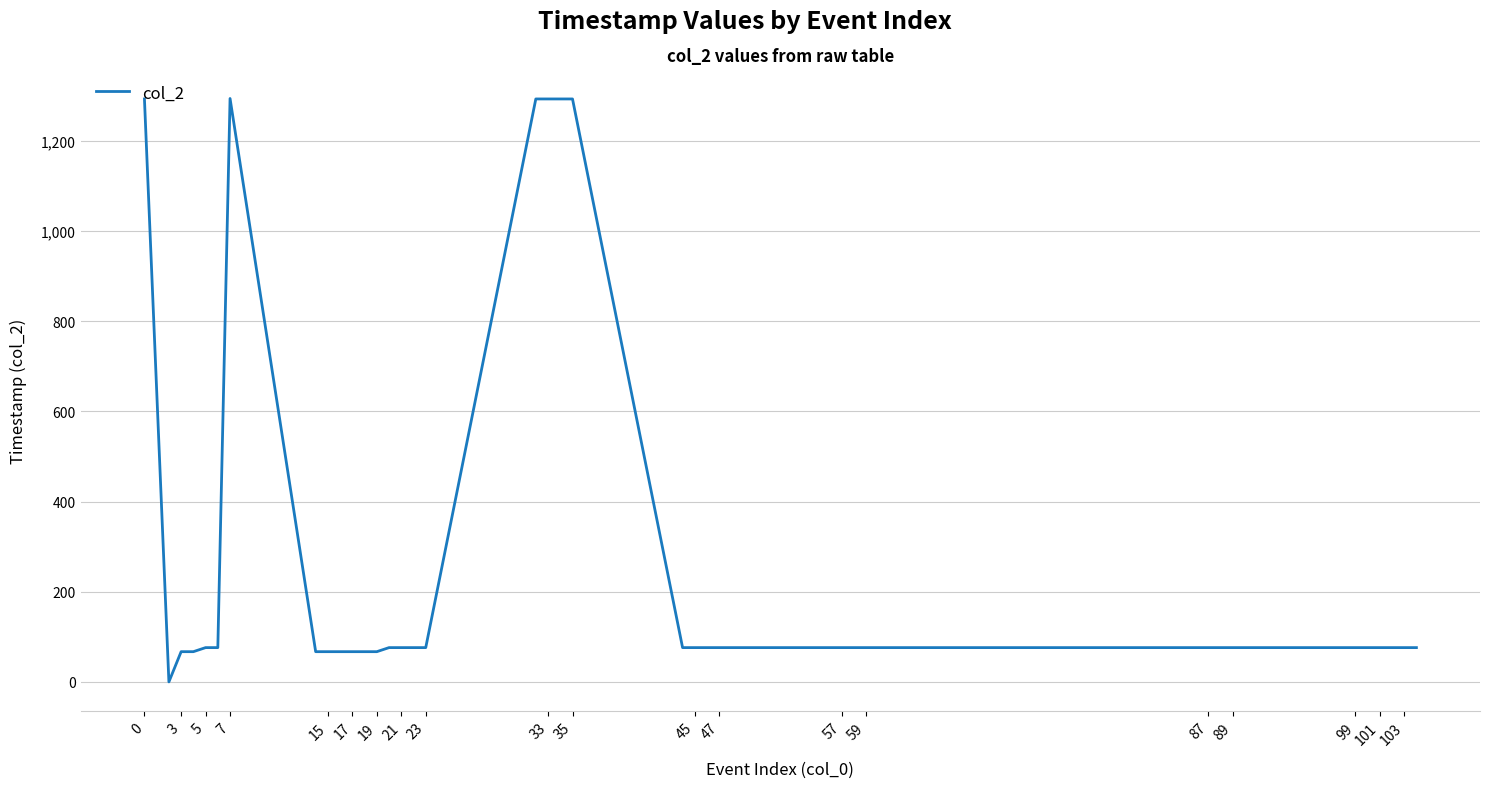

What is the greatest value displayed?

1294